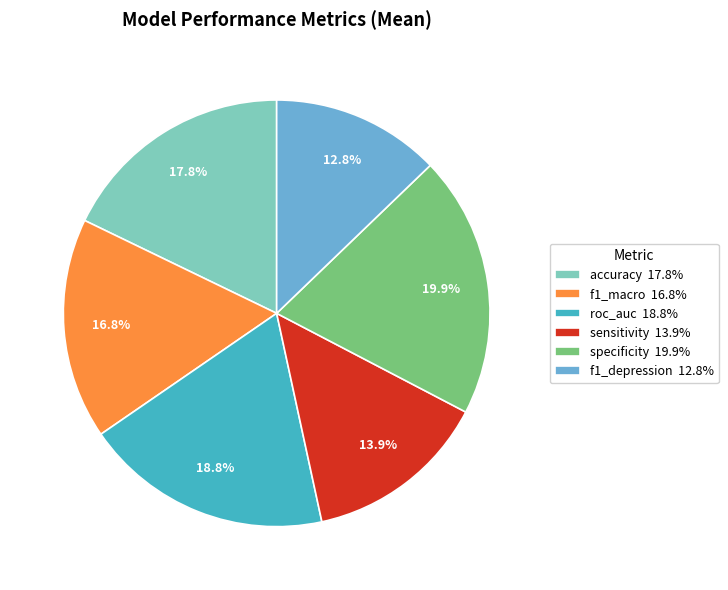

Which slice is the smallest?

f1_depression